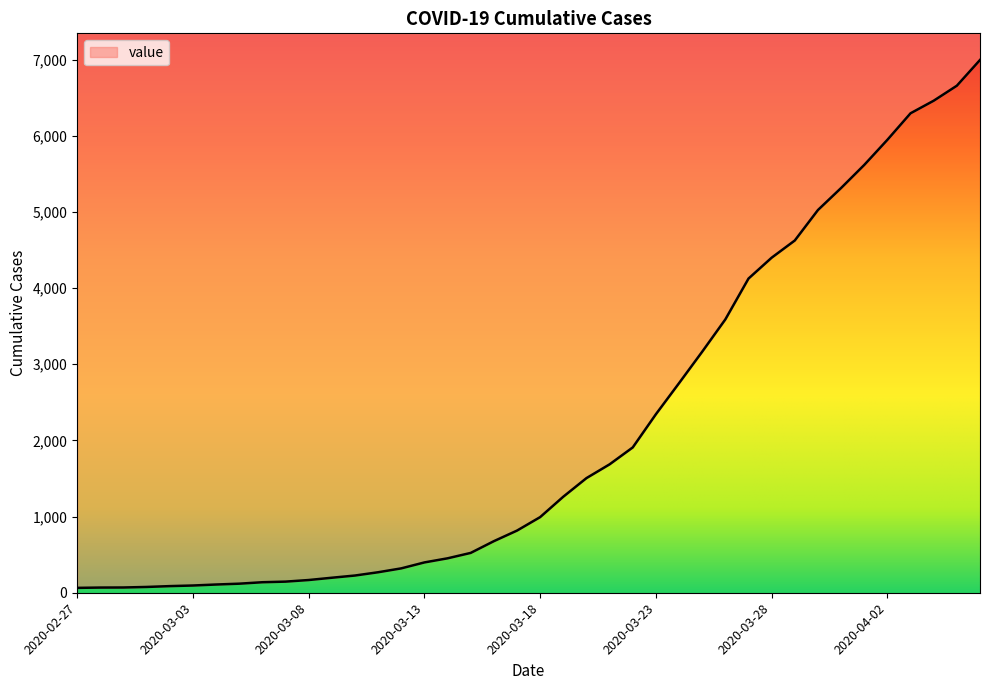

What is the value of the 35th point from the left?

5617